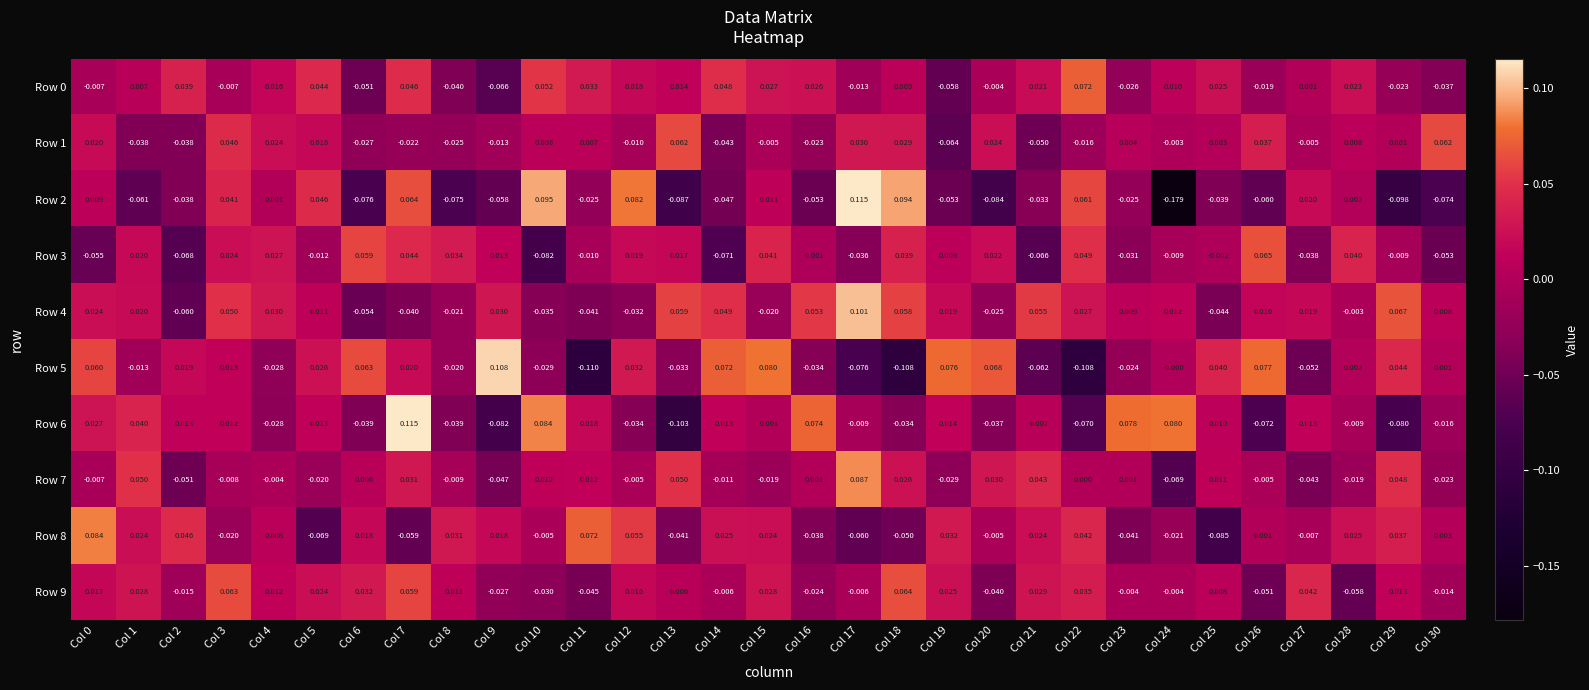

Is the value of Row 9 at Col 7 greater than the value of Row 8 at Col 25?

Yes